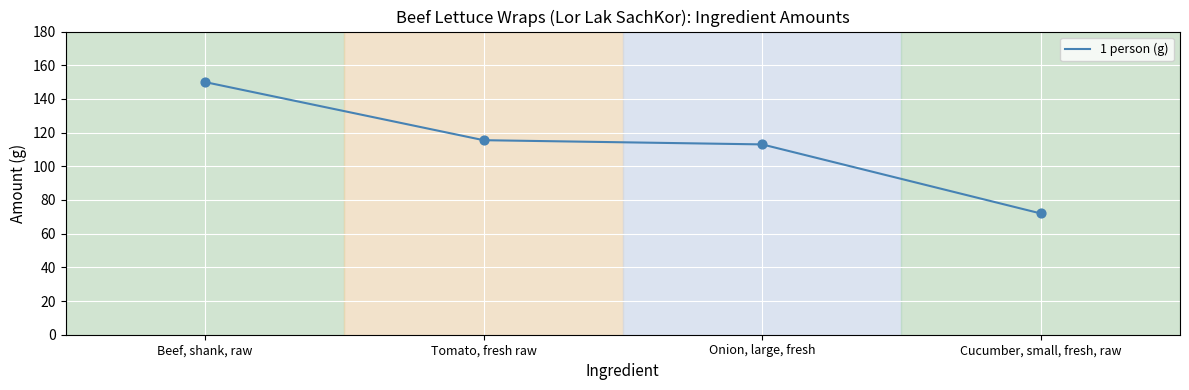

What is the change in value from Onion, large, fresh to Cucumber, small, fresh, raw?

-41.0